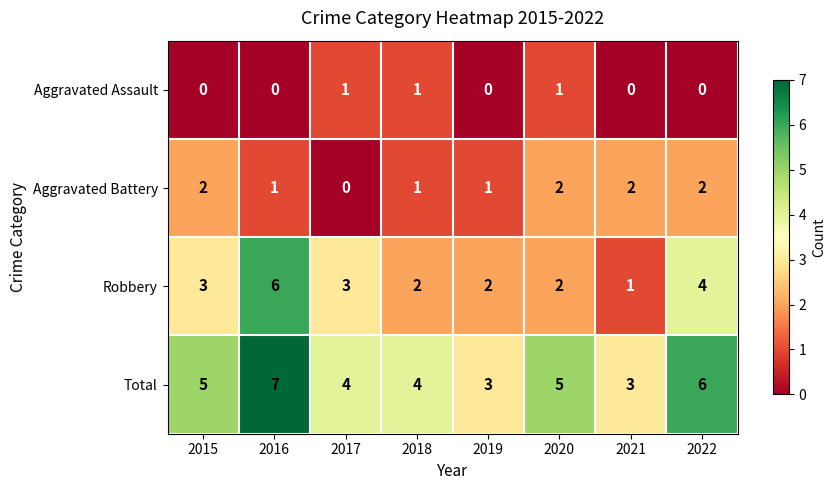

Which category has the lowest value in the Robbery series?

2021